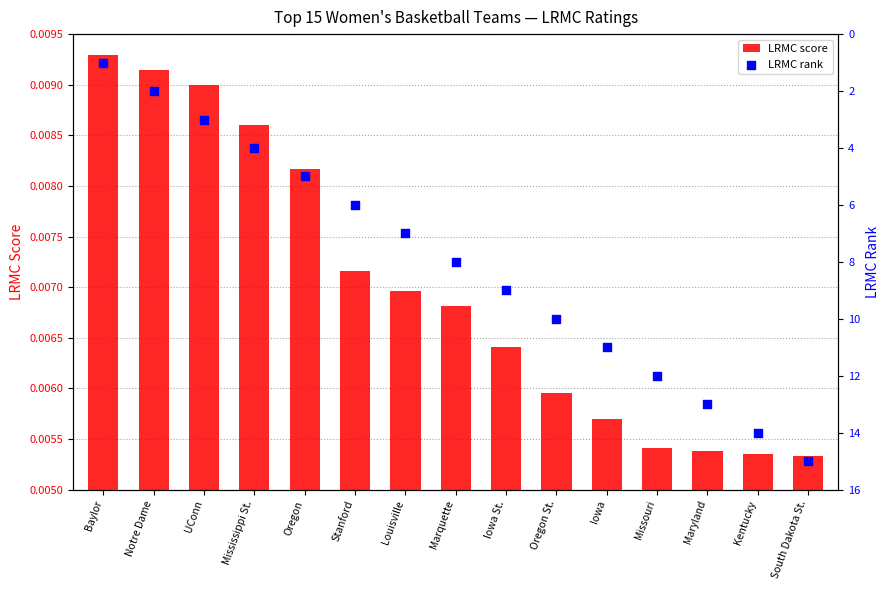

Which series has the widest spread of Y values?

LRMC rank